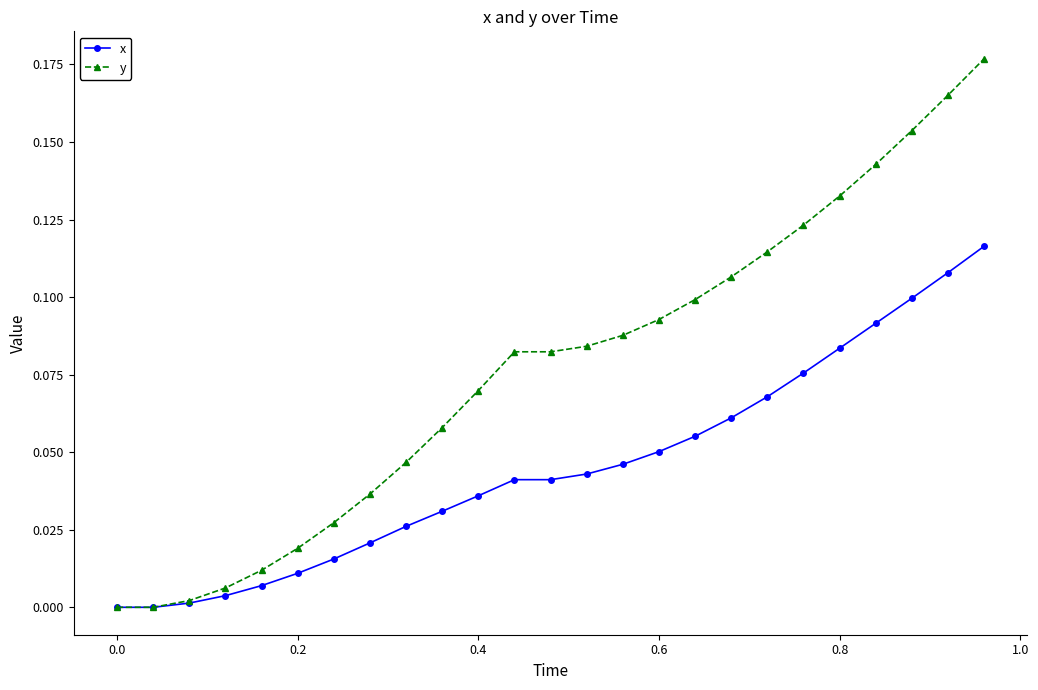

Which series has the largest total across all categories?

y